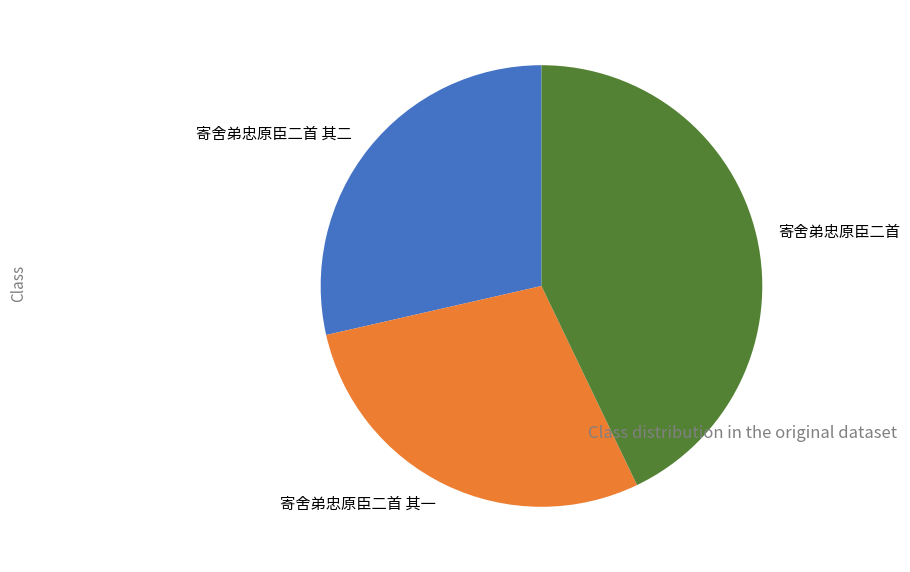

True or false: 寄舍弟忠原臣二首 其一 accounts for 23% of the total.

False